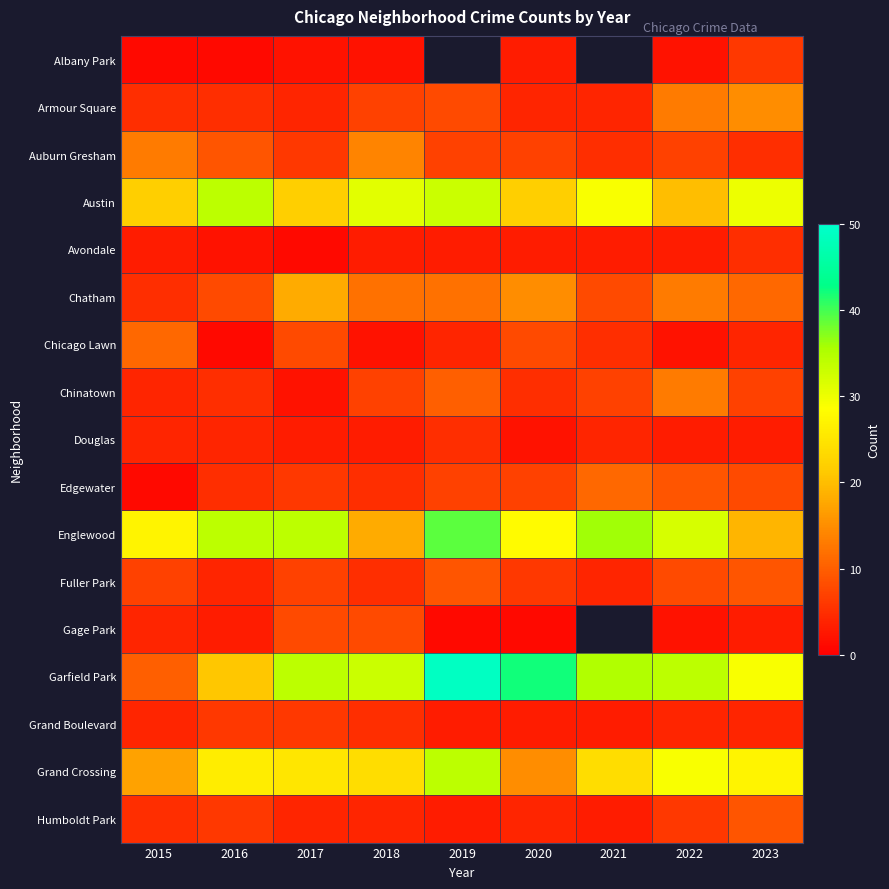

What is the difference between the Avondale values at 2023 and 2020?

2.0